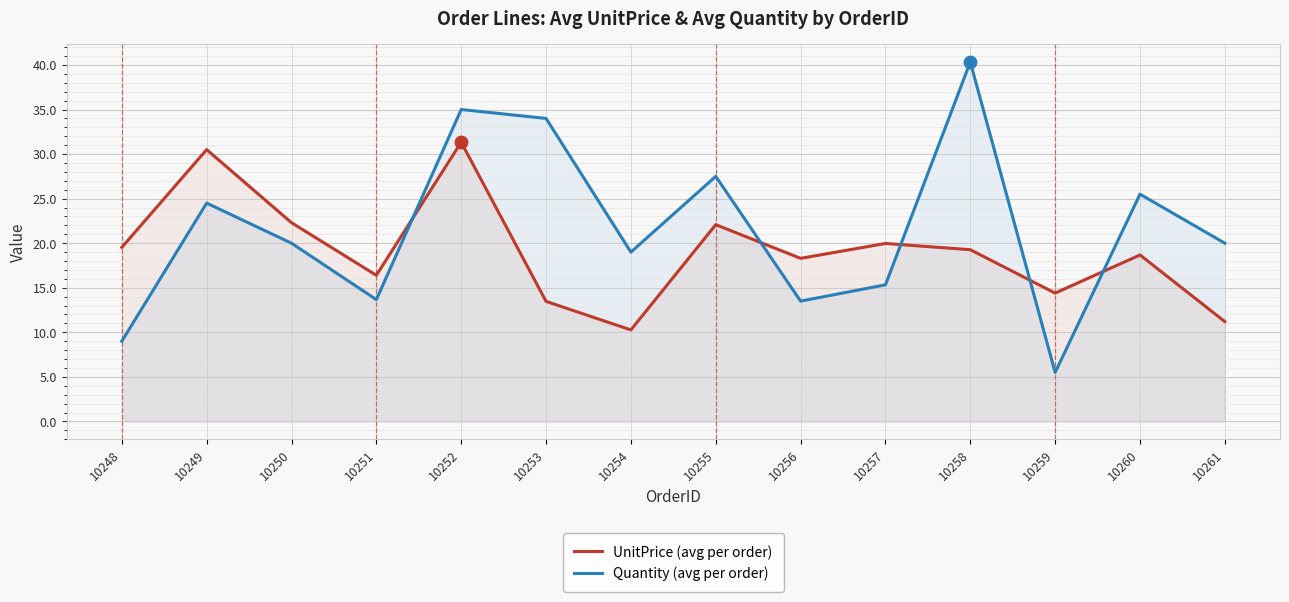

What is the total value across all series at 10259?

19.9